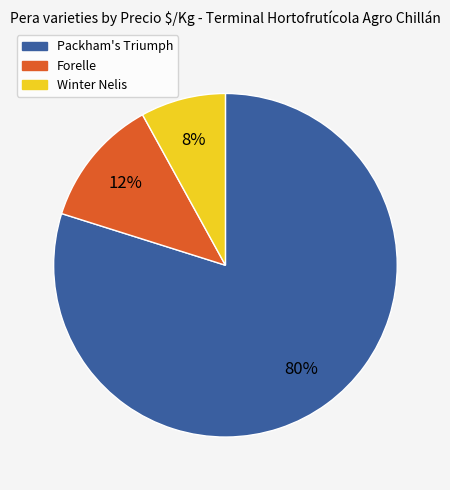

Rank the categories by value from highest to lowest.

Packham's Triumph, Forelle, Winter Nelis